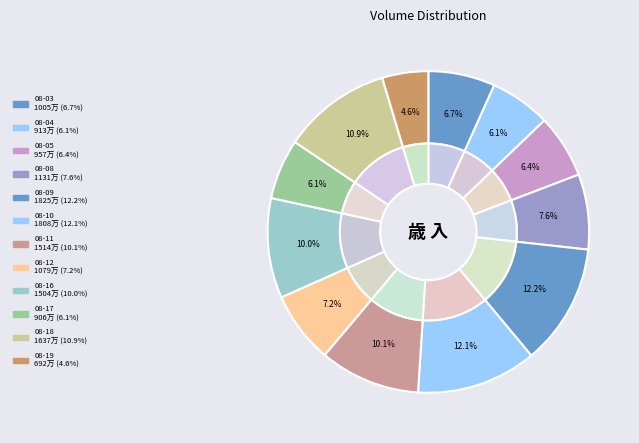

To the nearest percent, what percentage of the pie is 2022-08-03?

7%